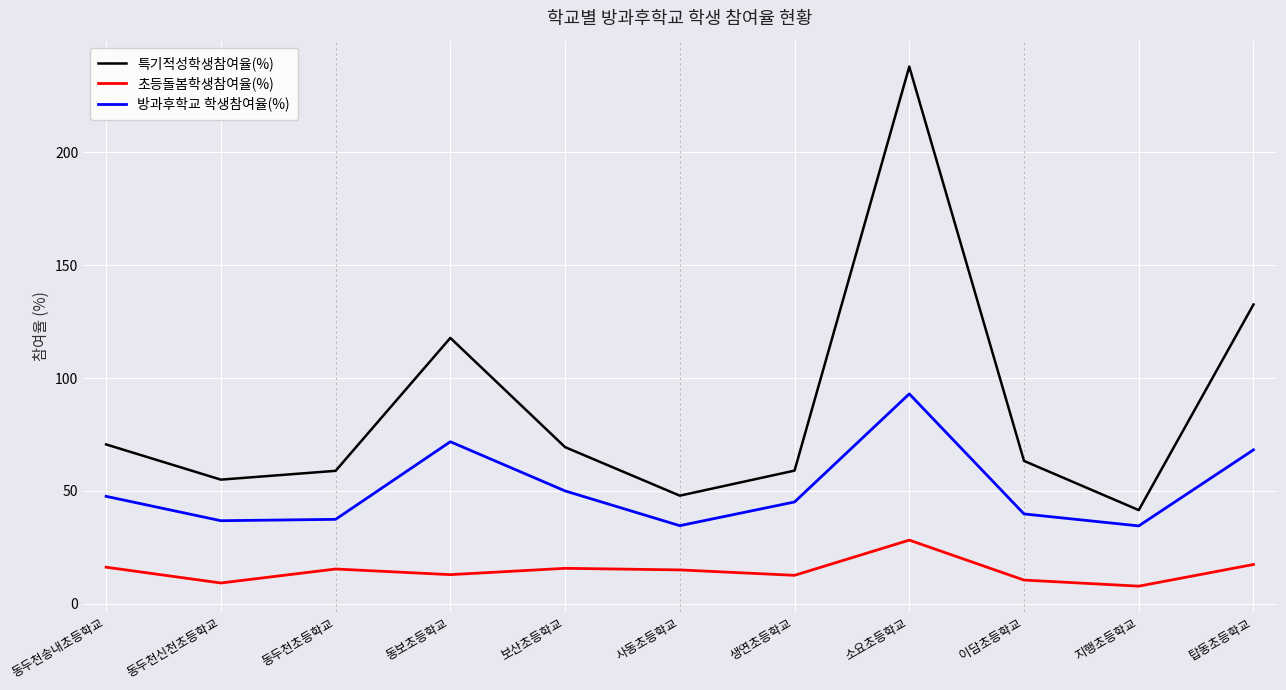

What is the average value of the 방과후학교 학생참여율(%) series?

50.8